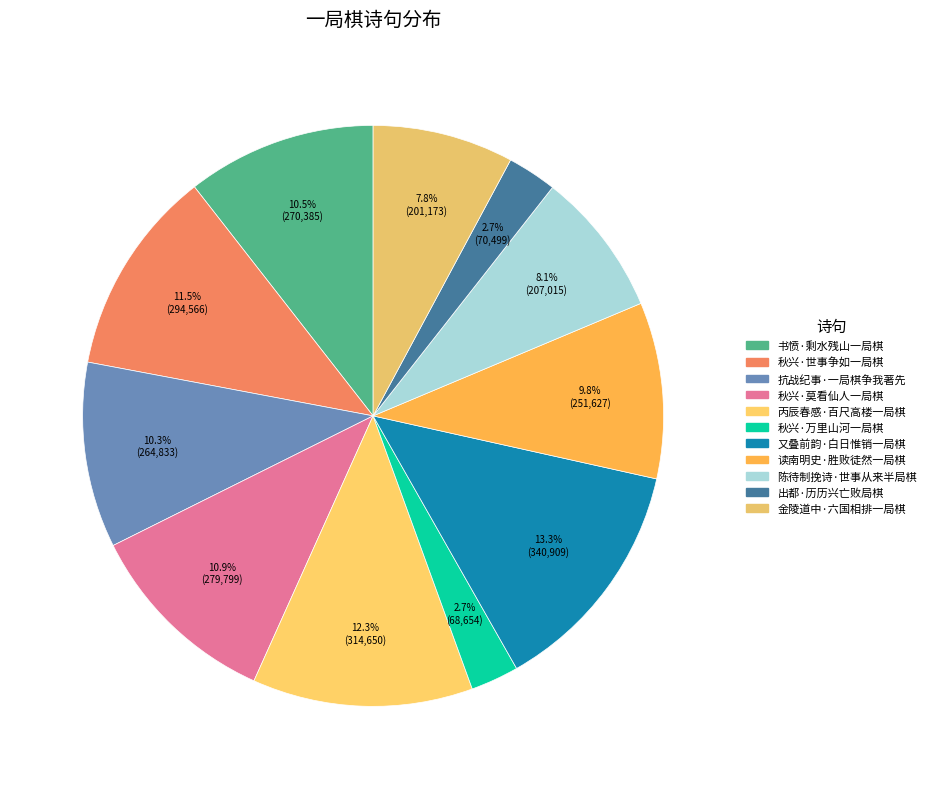

Which category has the biggest portion of the pie?

又叠前韵·白日惟销一局棋